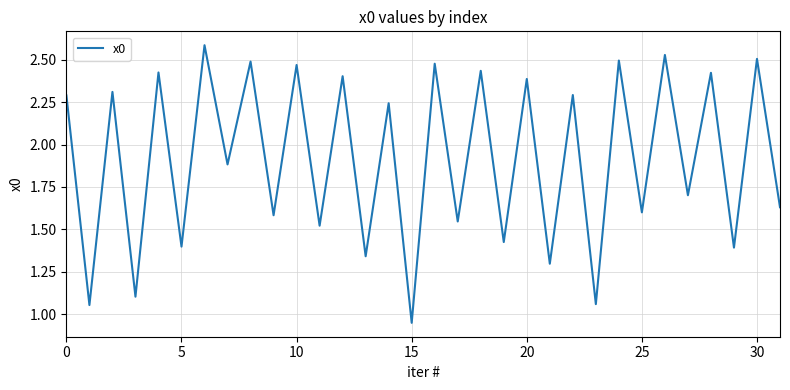

What is the maximum value shown in the chart?

2.6